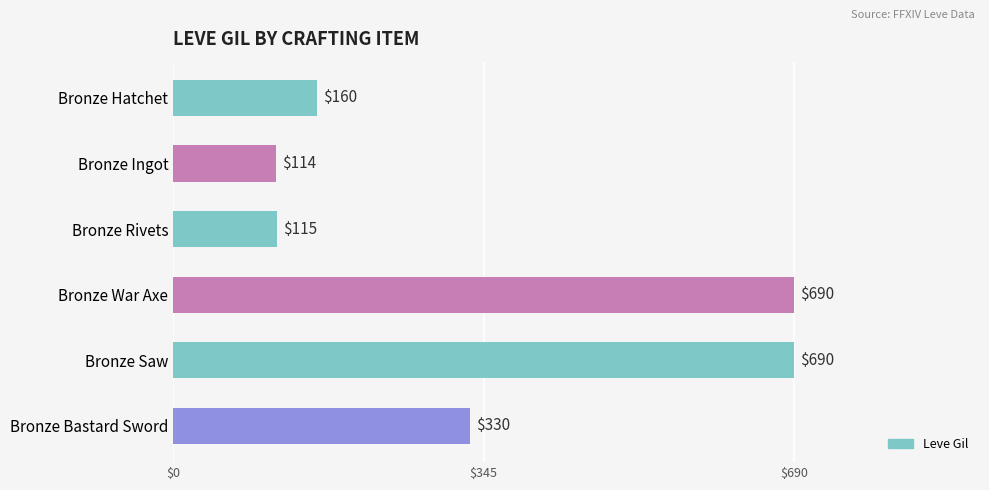

What is the label of the 5th bar from the bottom?

Bronze Ingot